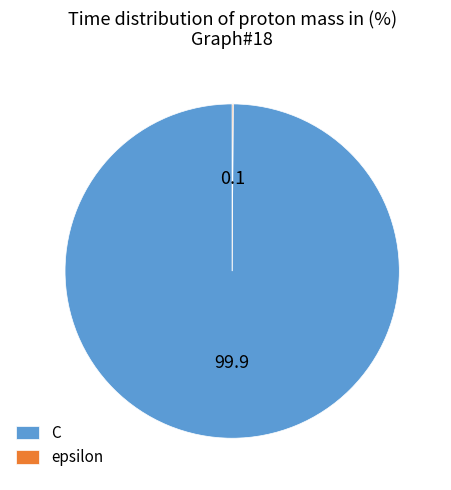

True or false: C accounts for 100% of the total.

True